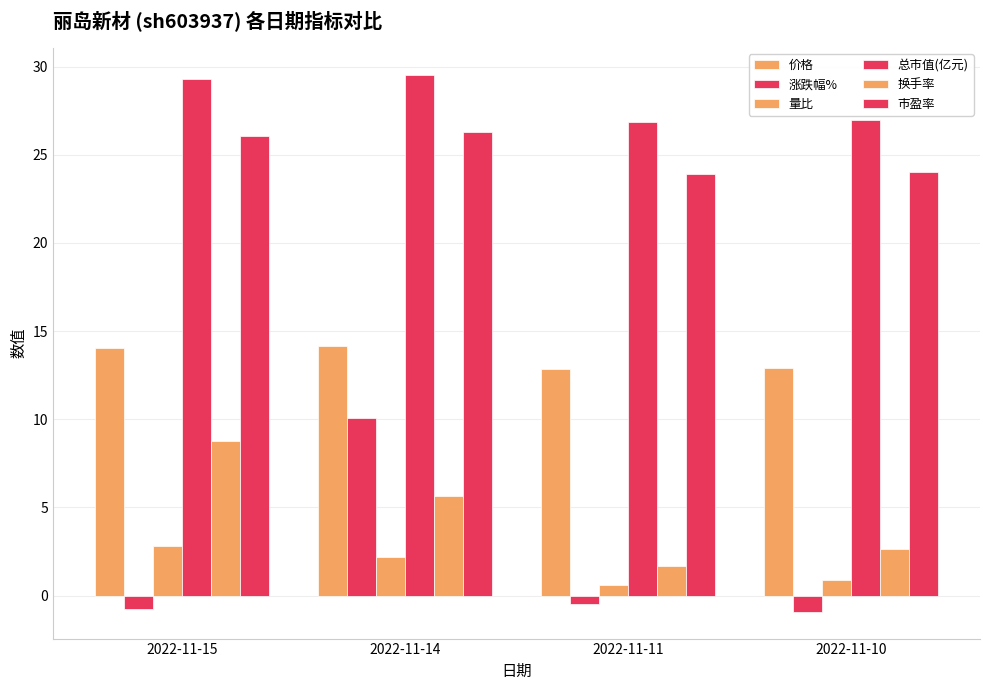

Reading left to right, transcribe all the data shown in this chart.

价格: 14.0	14.1	12.8	12.9
涨跌幅%: -0.8	10.0	-0.5	-0.9
量比: 2.8	2.2	0.6	0.9
总市值(亿元): 29.3	29.5	26.8	27.0
换手率: 8.8	5.6	1.7	2.6
市盈率: 26.1	26.3	23.9	24.0